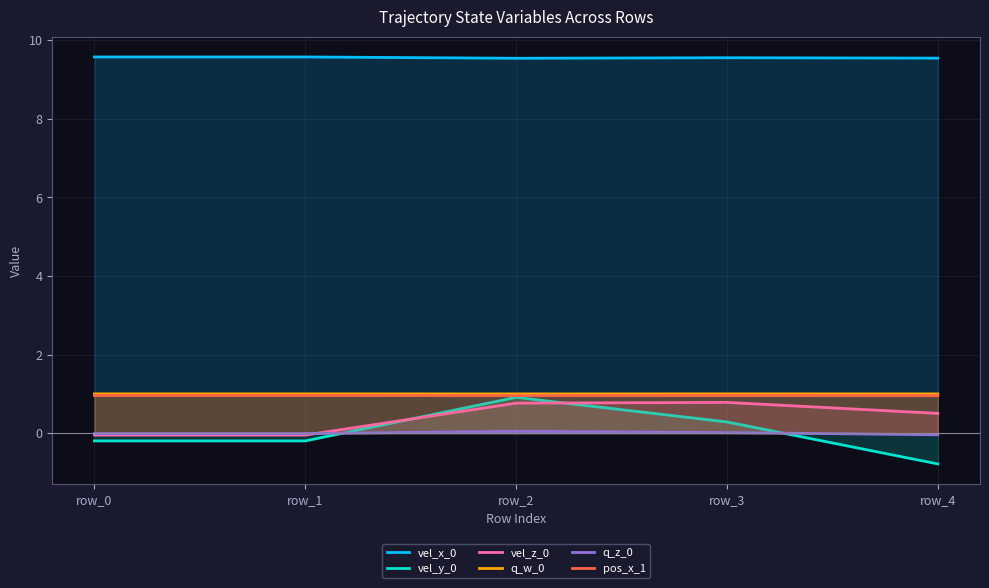

At which category is the sum across all series the highest?

row_2